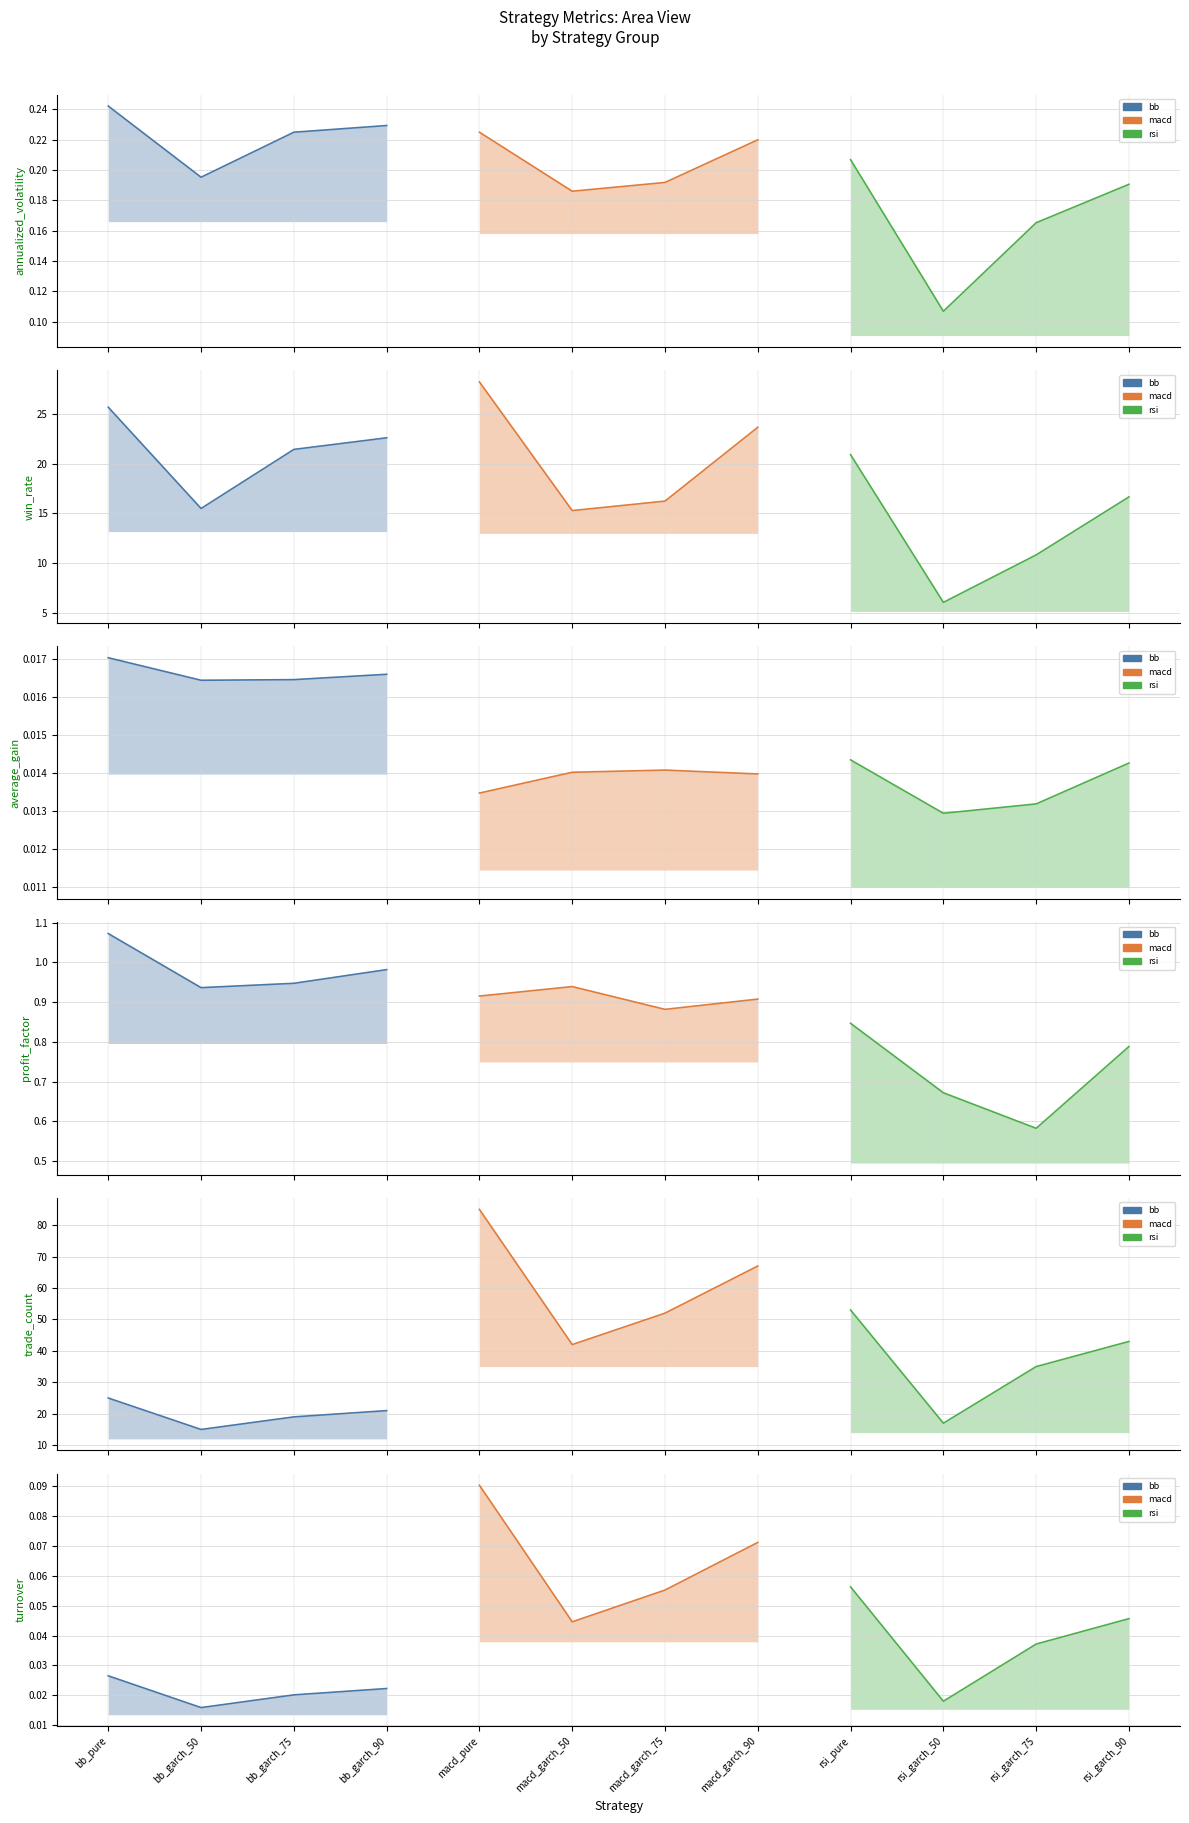

How many distinct data groups are displayed?

3